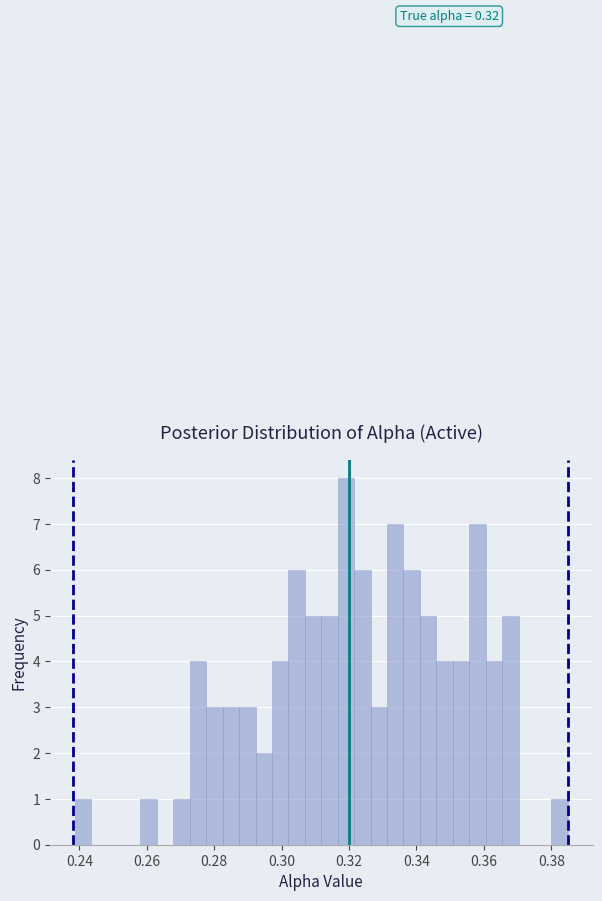

Around what value on the x-axis is the tallest bar? Give the approximate position of its centre, as read against the axis.

0.320